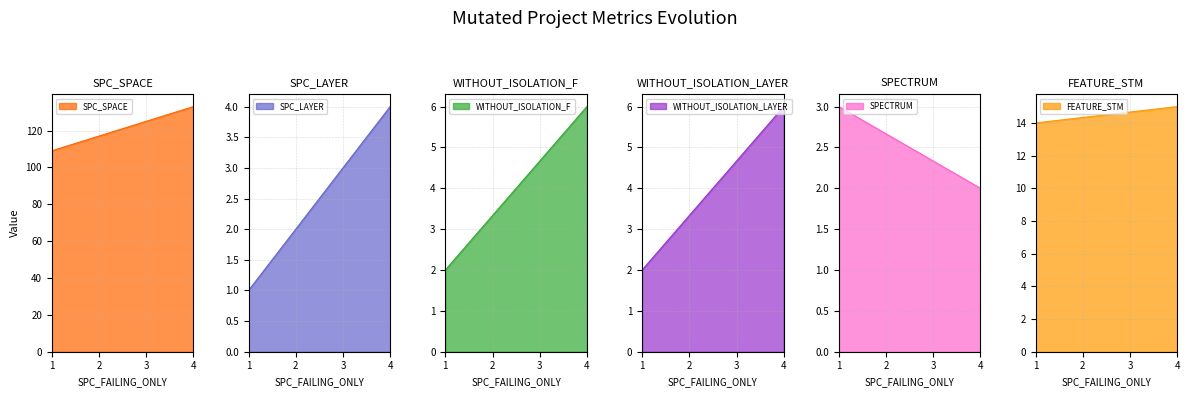

How many series are shown in this chart?

6